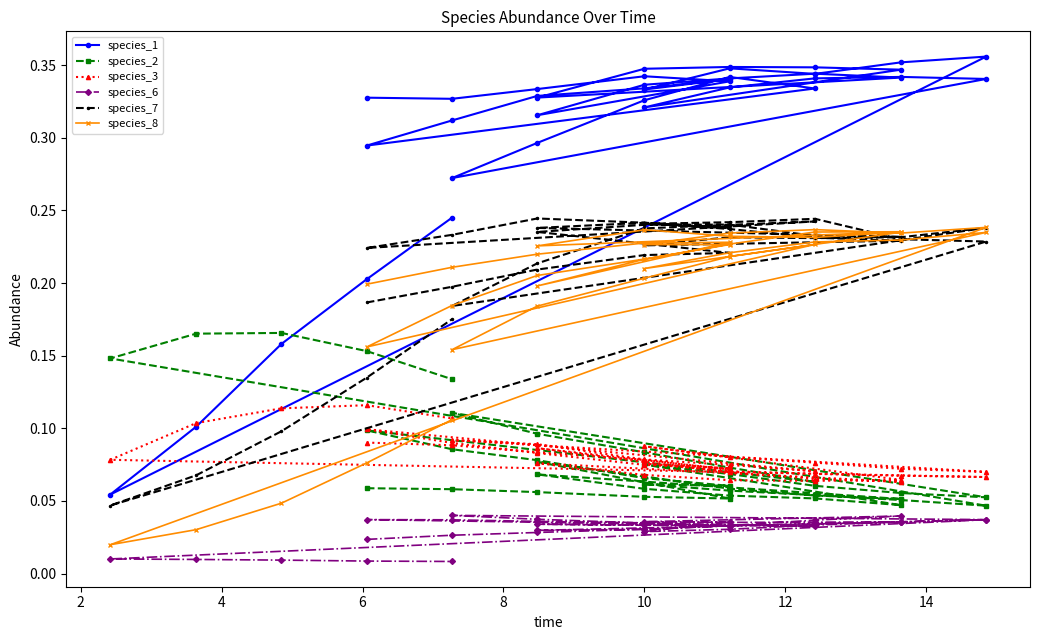

Reading left to right, what are all the values shown in this chart?

species_1: 0.3	0.3	0.3	0.3	0.3	0.3	0.3	0.3	0.3	0.3	0.3	0.3	0.3	0.3	0.3	0.3	0.3	0.3	0.3	0.3	0.3	0.3	0.3	0.3	0.3	0.3	0.3	0.3	0.3	0.3	0.3	0.3	0.3	0.4	0.4	0.1	0.1	0.2	0.2	0.2
species_2: 0.1	0.1	0.1	0.1	0.1	0.1	0.1	0.1	0.1	0.1	0.1	0.1	0.1	0.1	0.0	0.1	0.1	0.1	0.1	0.1	0.1	0.1	0.1	0.1	0.1	0.1	0.1	0.1	0.1	0.1	0.1	0.1	0.1	0.1	0.0	0.1	0.2	0.2	0.2	0.1
species_3: 0.1	0.1	0.1	0.1	0.1	0.1	0.1	0.1	0.1	0.1	0.1	0.1	0.1	0.1	0.1	0.1	0.1	0.1	0.1	0.1	0.1	0.1	0.1	0.1	0.1	0.1	0.1	0.1	0.1	0.1	0.1	0.1	0.1	0.1	0.1	0.1	0.1	0.1	0.1	0.1
species_6: 0.0	0.0	0.0	0.0	0.0	0.0	0.0	0.0	0.0	0.0	0.0	0.0	0.0	0.0	0.0	0.0	0.0	0.0	0.0	0.0	0.0	0.0	0.0	0.0	0.0	0.0	0.0	0.0	0.0	0.0	0.0	0.0	0.0	0.0	0.0	0.0	0.0	0.0	0.0	0.0
species_7: 0.2	0.2	0.2	0.2	0.2	0.2	0.2	0.2	0.2	0.2	0.2	0.2	0.2	0.2	0.2	0.2	0.2	0.2	0.2	0.2	0.2	0.2	0.2	0.2	0.2	0.2	0.2	0.2	0.2	0.2	0.2	0.2	0.2	0.2	0.2	0.0	0.1	0.1	0.1	0.2
species_8: 0.2	0.2	0.2	0.2	0.2	0.2	0.2	0.2	0.2	0.2	0.2	0.2	0.2	0.2	0.2	0.2	0.2	0.2	0.2	0.2	0.2	0.2	0.2	0.2	0.2	0.2	0.2	0.2	0.2	0.2	0.2	0.2	0.2	0.2	0.2	0.0	0.0	0.0	0.1	0.1